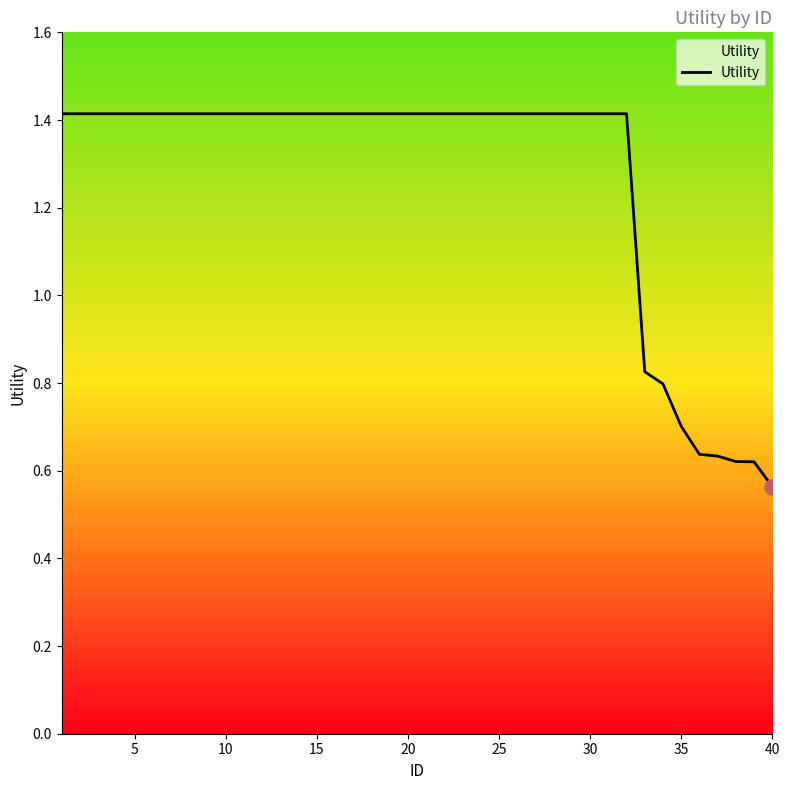

What is the difference between the maximum and minimum values?

0.9